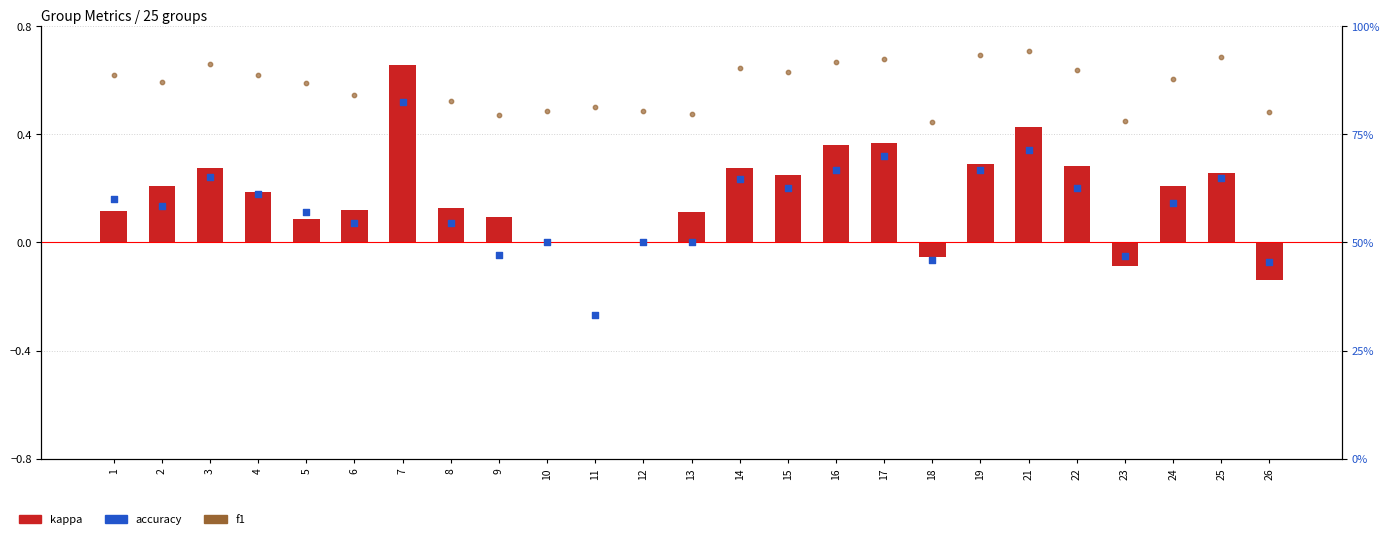

At which category is the sum across all series the highest?

7